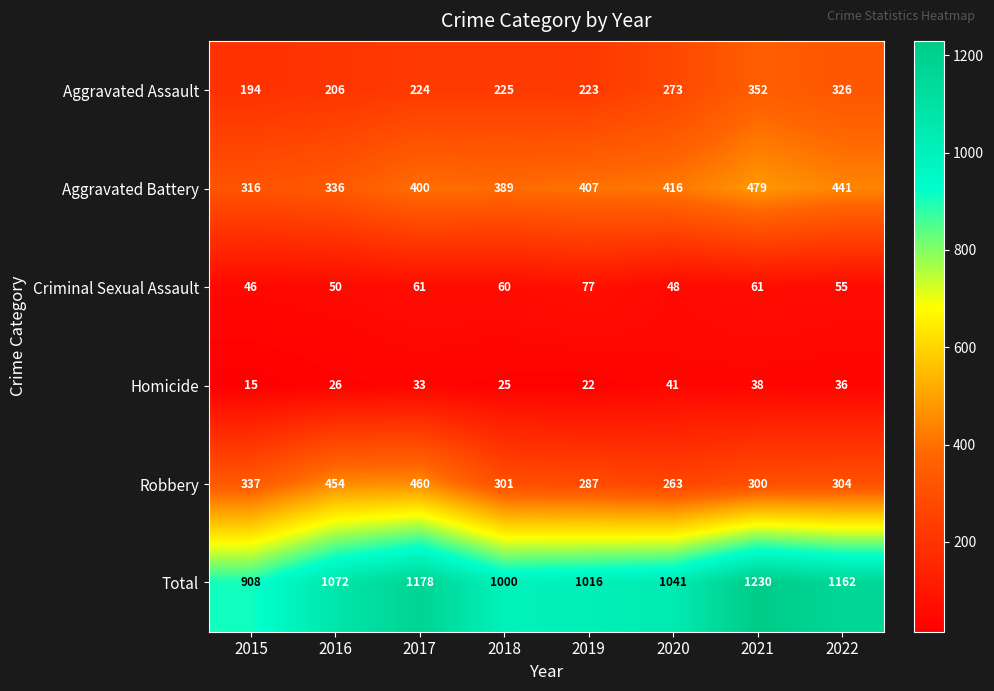

What is the maximum value for Total?

1230